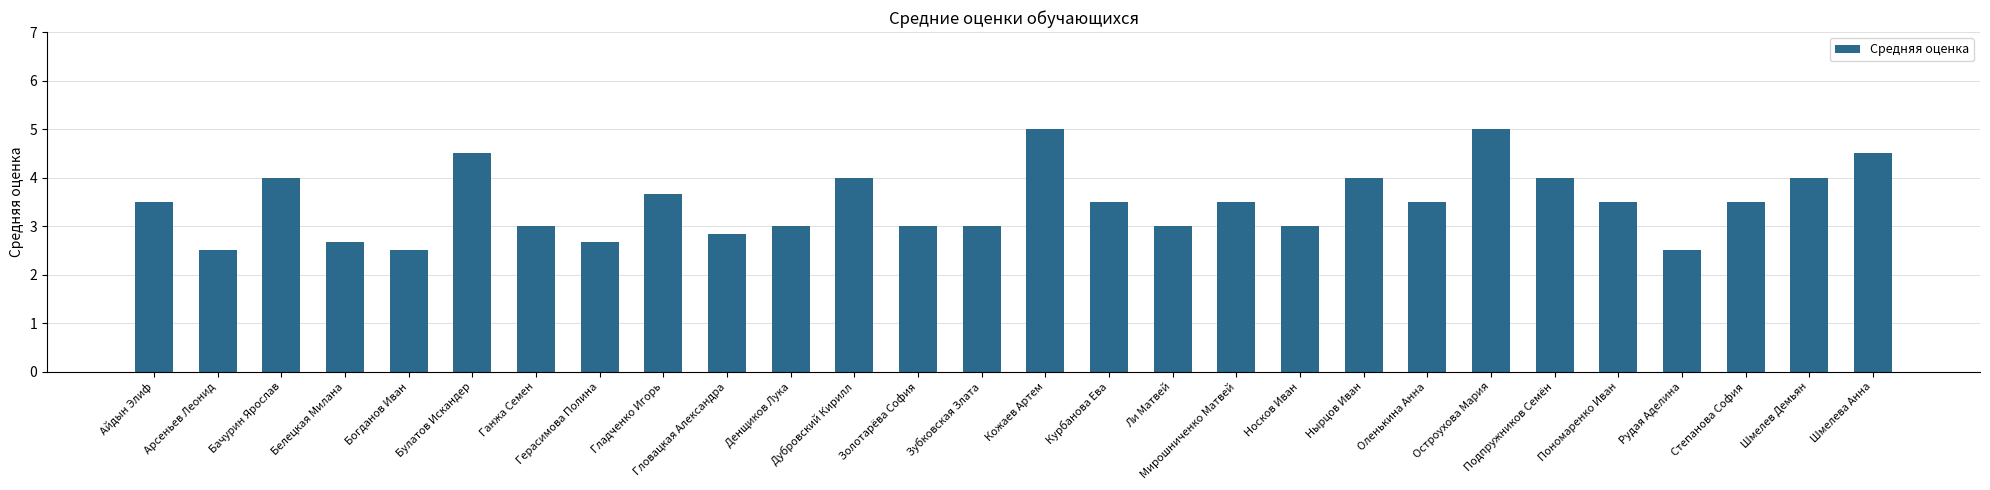

How many bars are there in total?

28